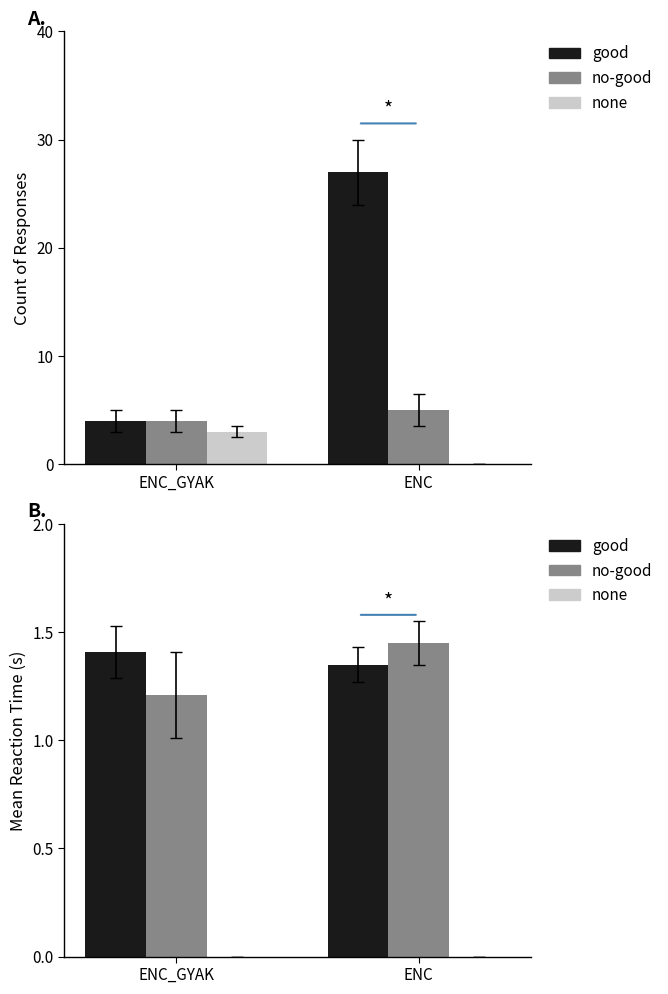

What is the difference between the maximum and minimum values in the no-good series?

0.2